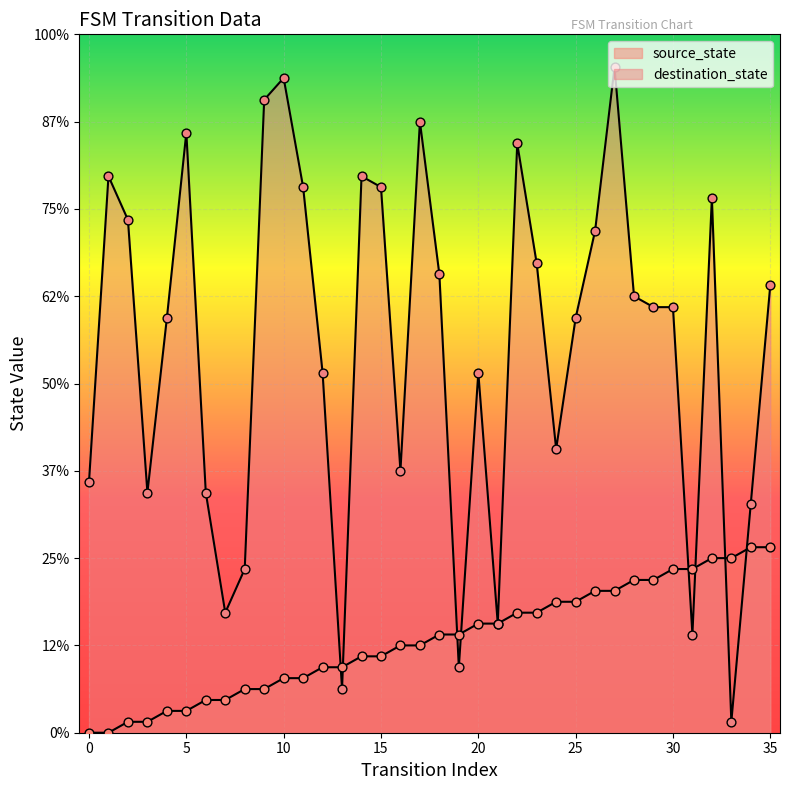

Which series contains the highest Y value?

destination_state